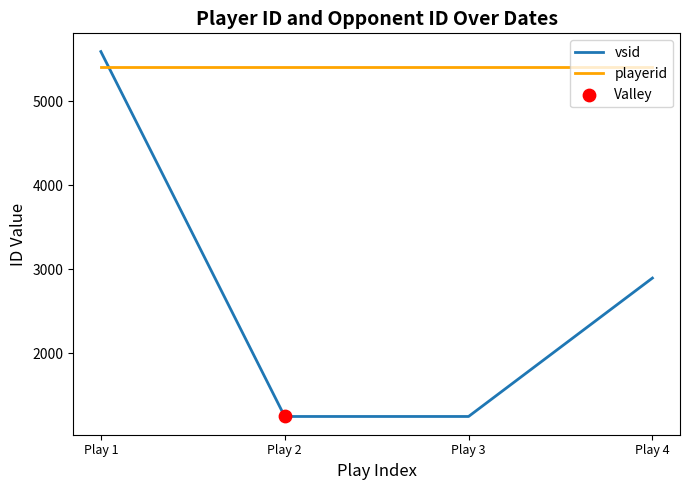

Between Play 1 and Play 2, which series saw the biggest shift?

vsid